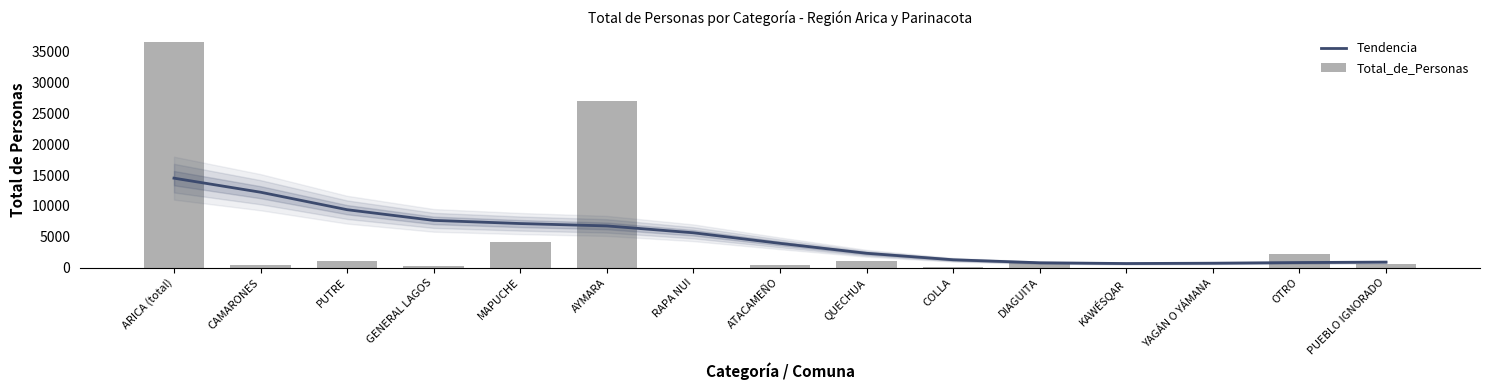

The value of Tendencia at GENERAL LAGOS is 7659.6. True or false?

True